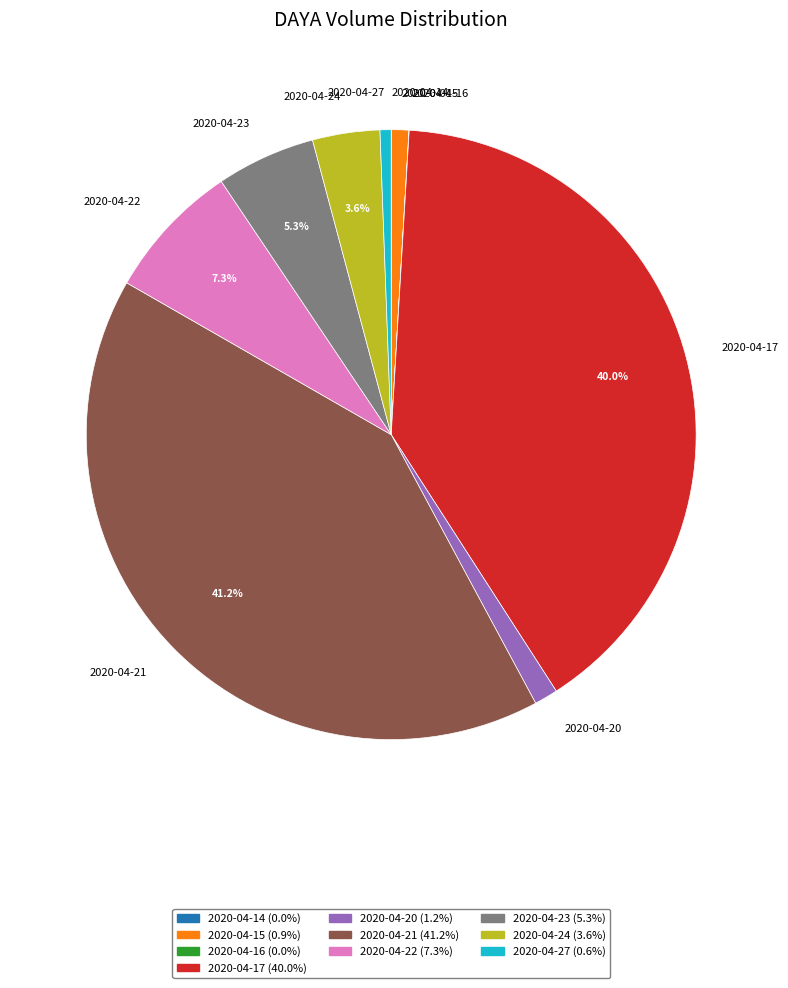

Does any single category account for the majority?

No